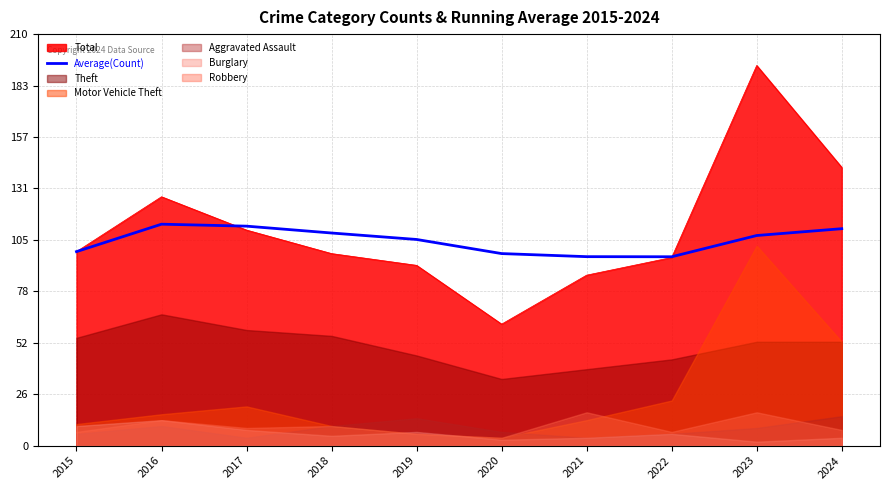

Is it true that the value at 2018 is 108.5?

True